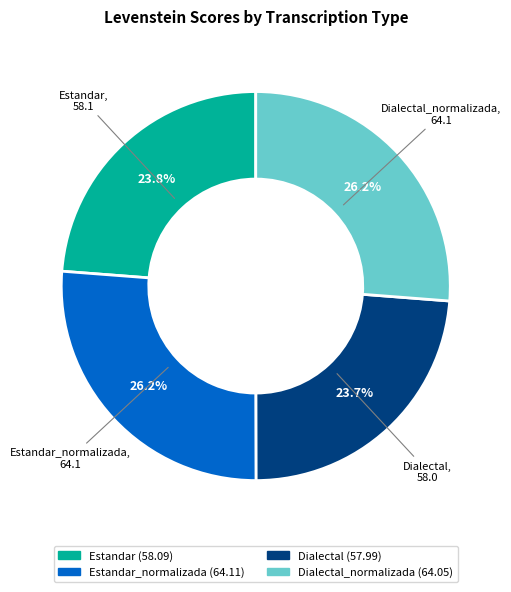

Is there any slice that represents more than half of the pie?

No